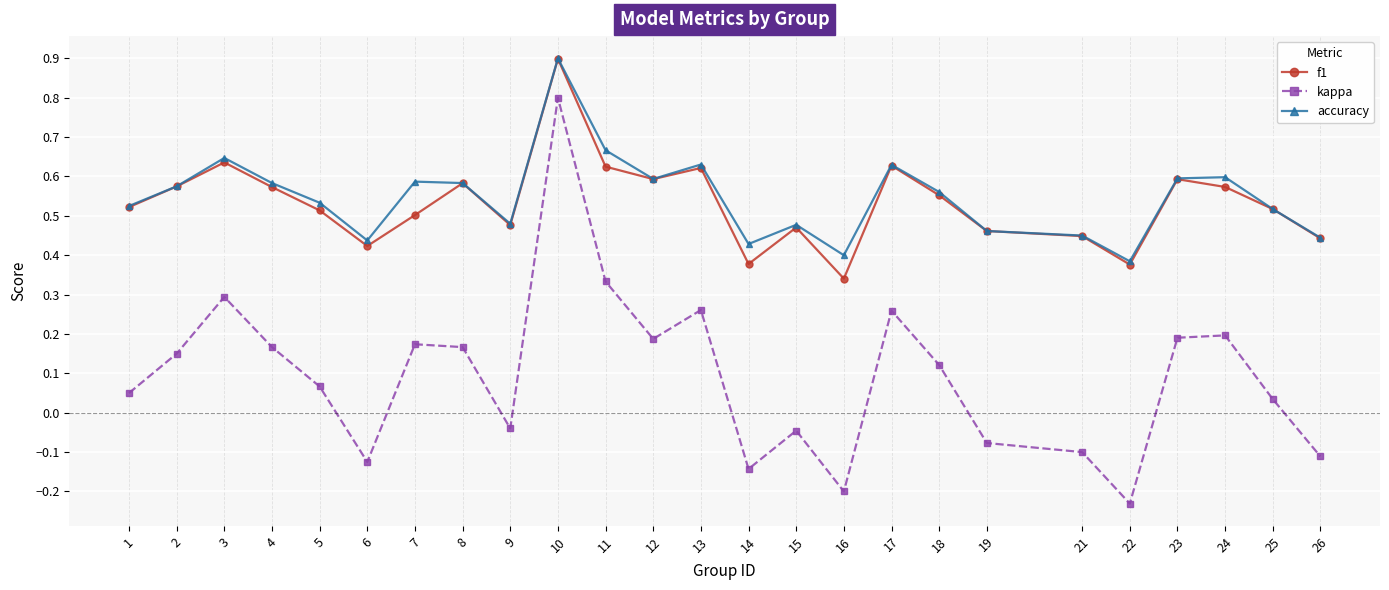

Which category has the highest value in the accuracy series?

10